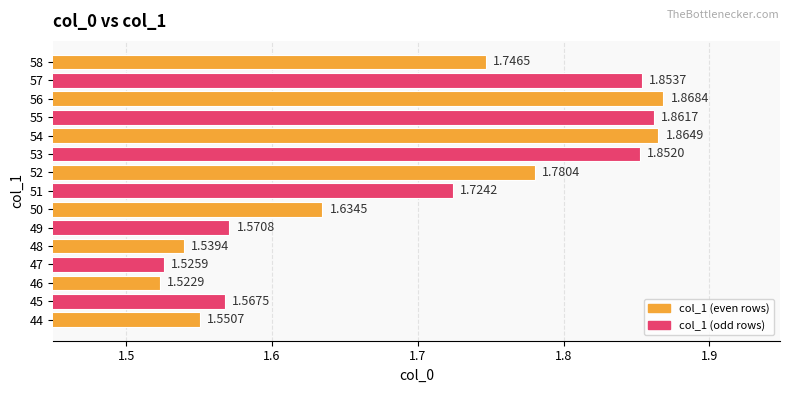

How many bars are there in total?

15